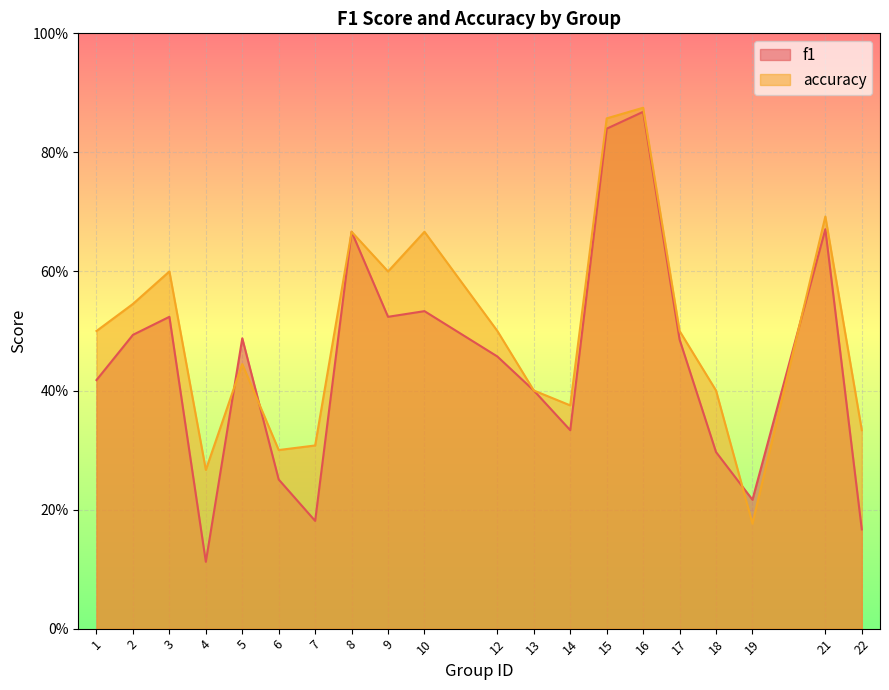

At how many categories does at least one series exceed 0?

20